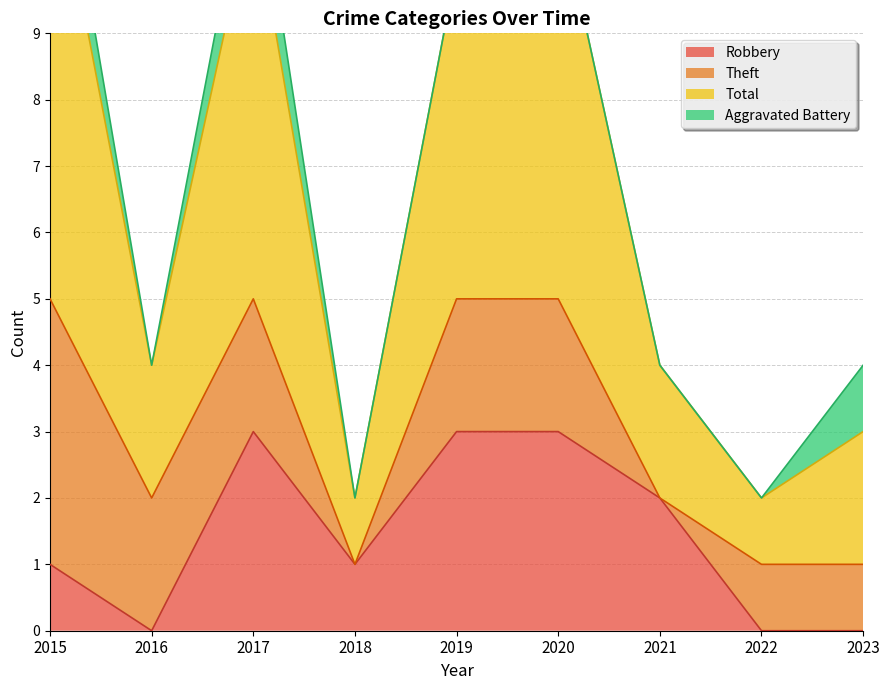

True or false: Total and Robbery intersect in this chart.

False